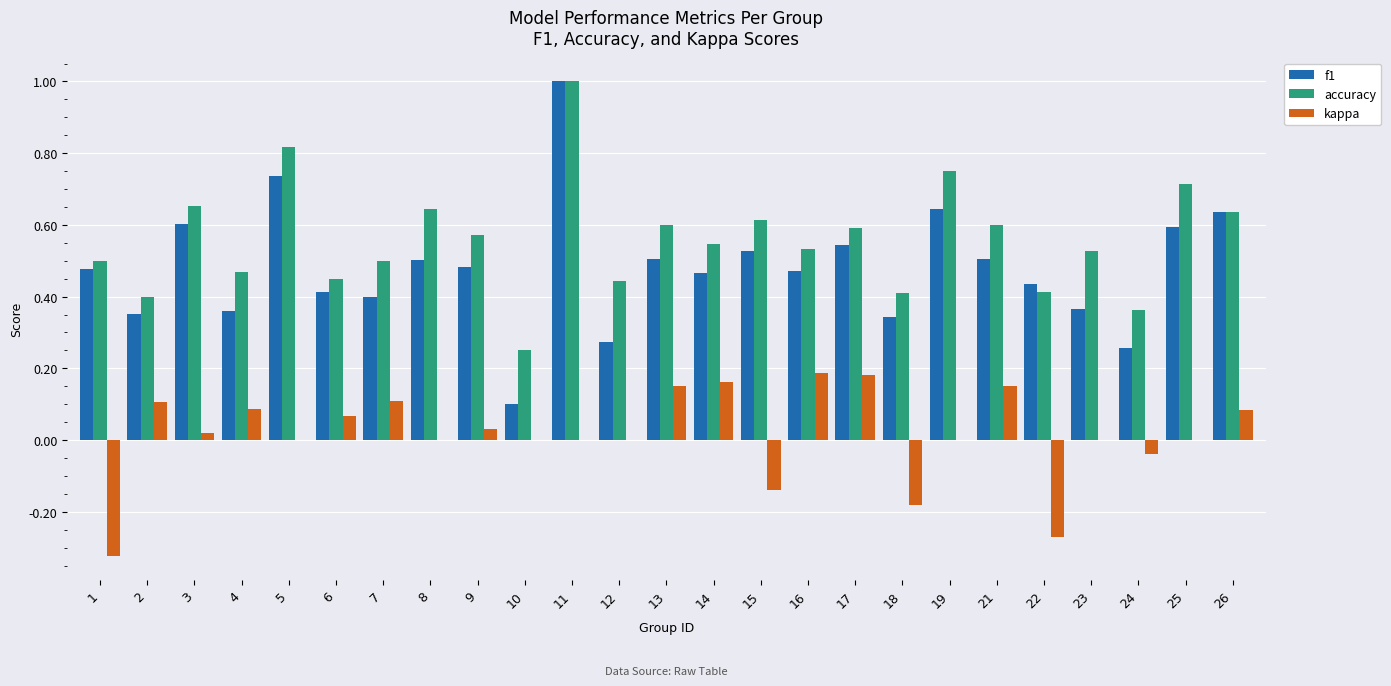

What is the sum of the accuracy values at 9 and 18?

1.0